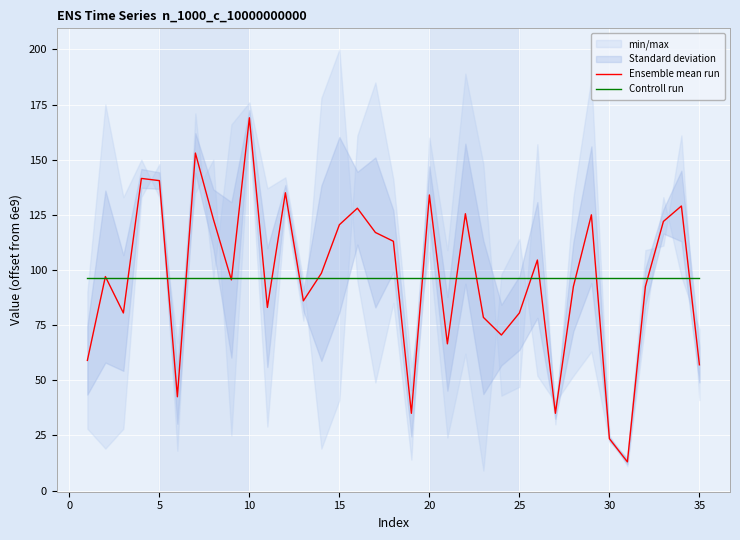

What is the highest value of the Controll run series?

96.2